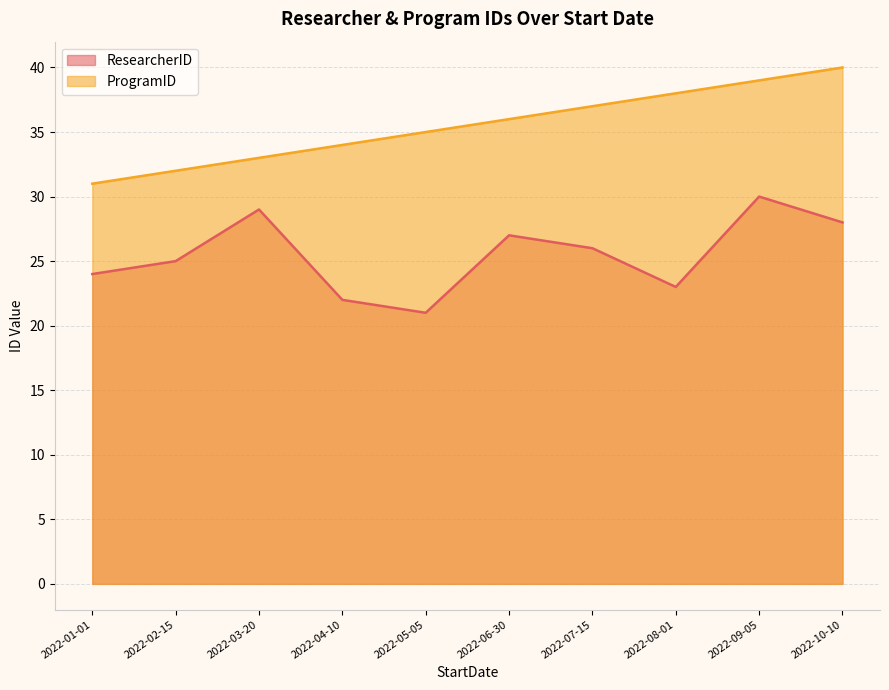

How many series are shown in this chart?

2